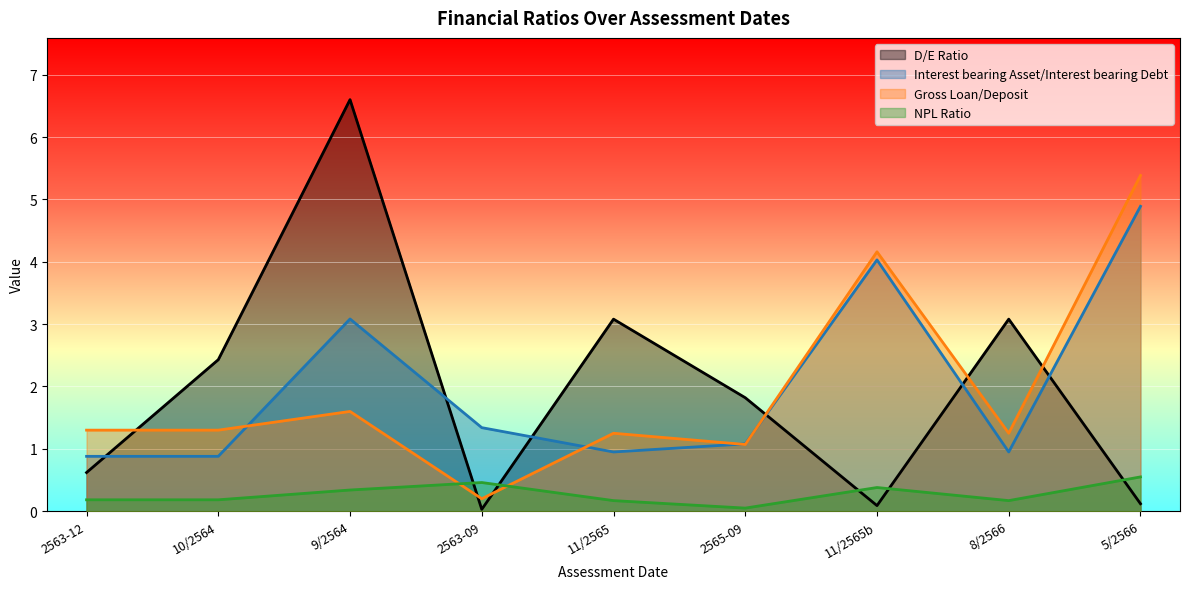

What is the approximate value of Interest bearing Asset/Interest bearing Debt at 11/2565b?

4.0